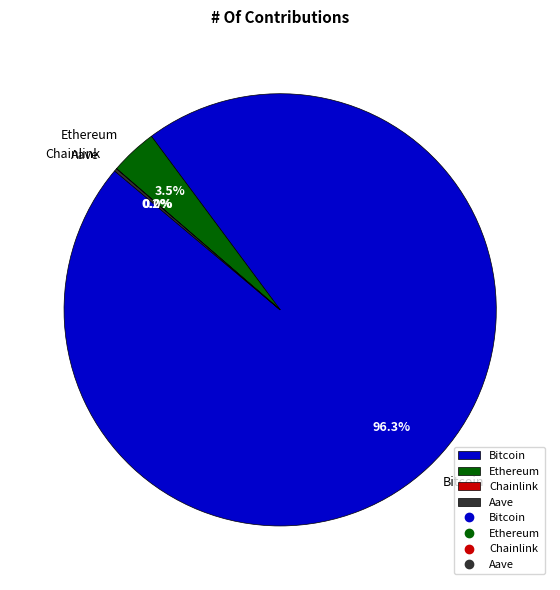

Is there any slice that represents more than half of the pie?

Yes